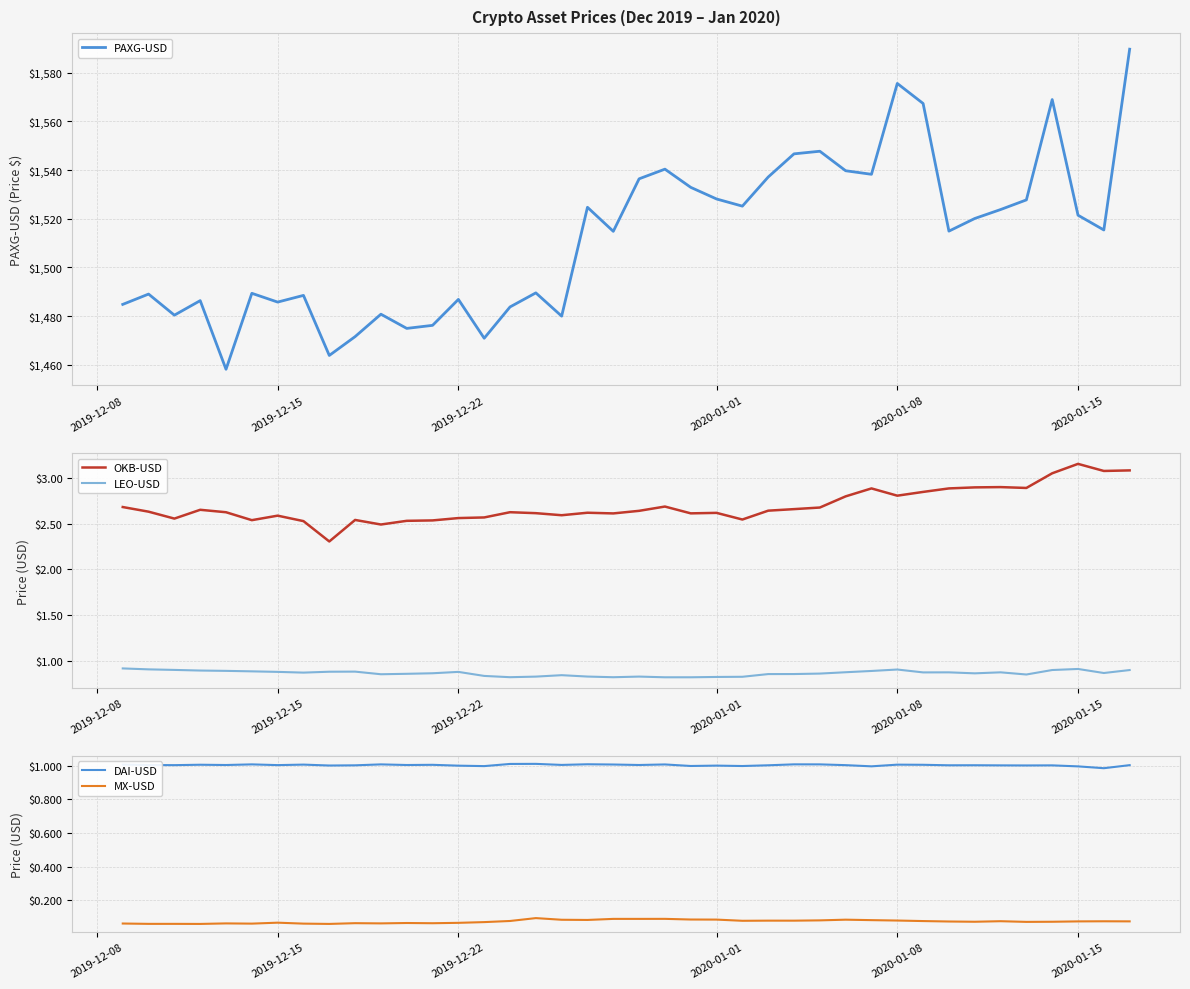

What is the highest value of the PAXG-USD series?

1589.7